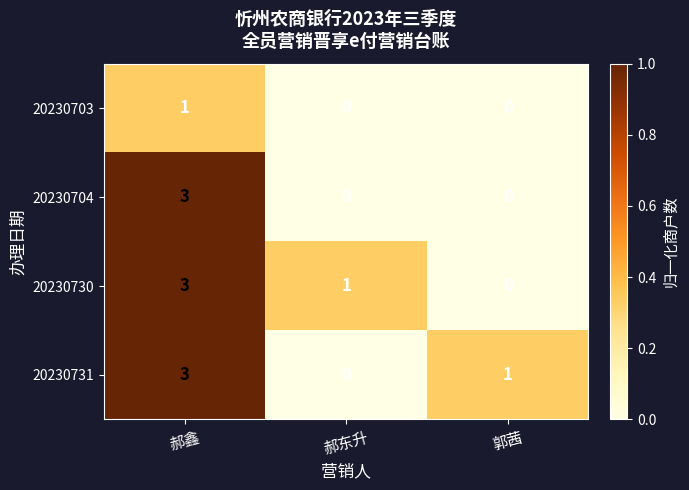

List the labels in order of 20230731 value, largest first.

郝鑫, 郭茜, 郝东升